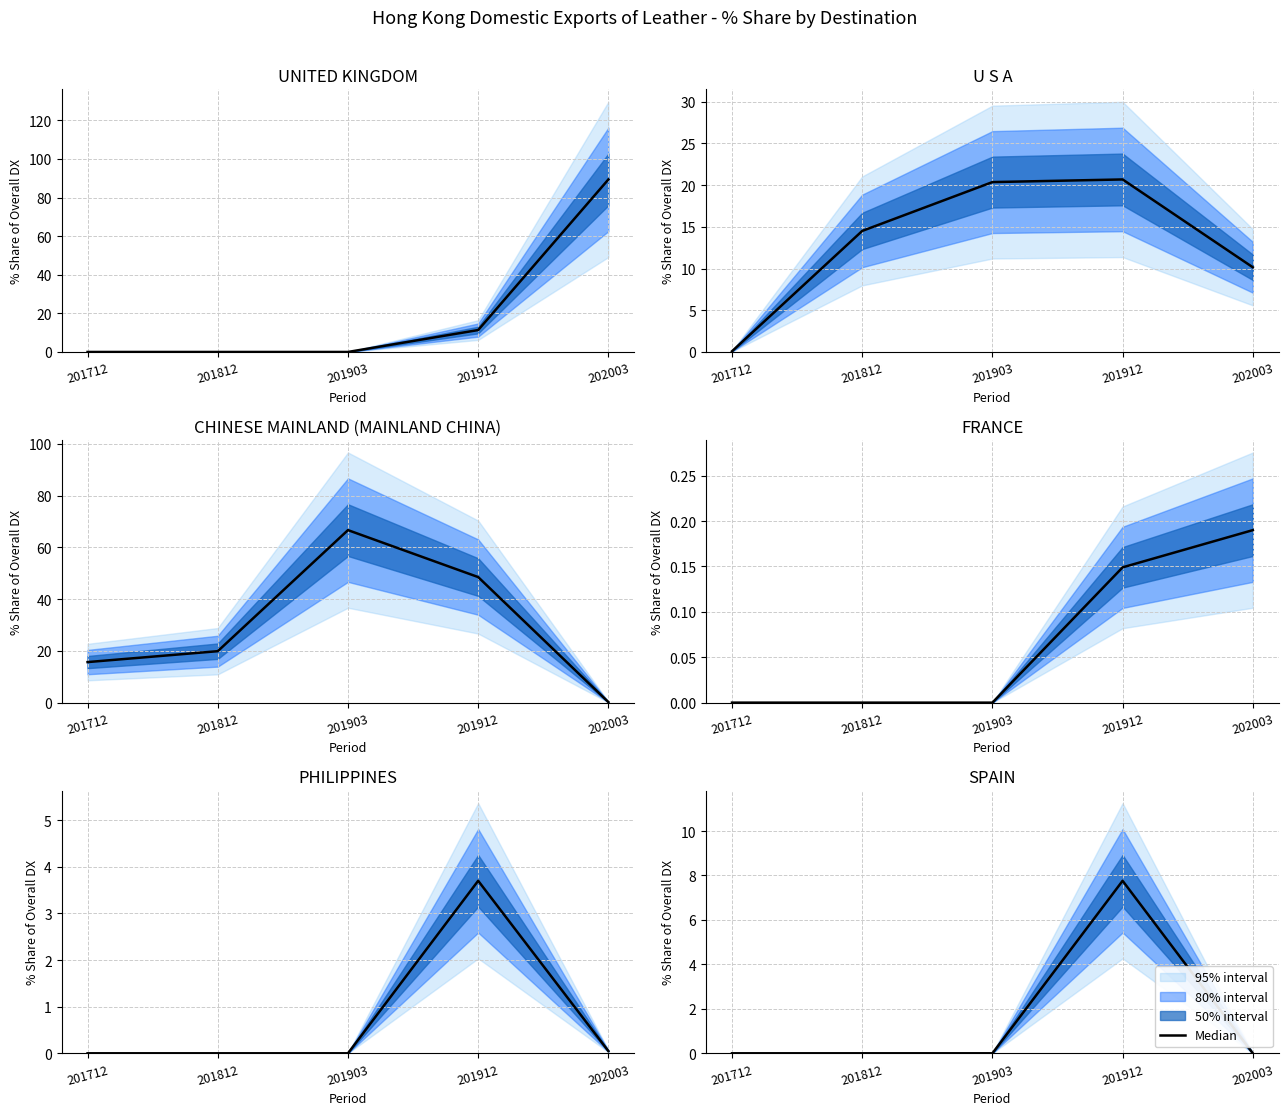

At which label is the value closest to 3?

201712